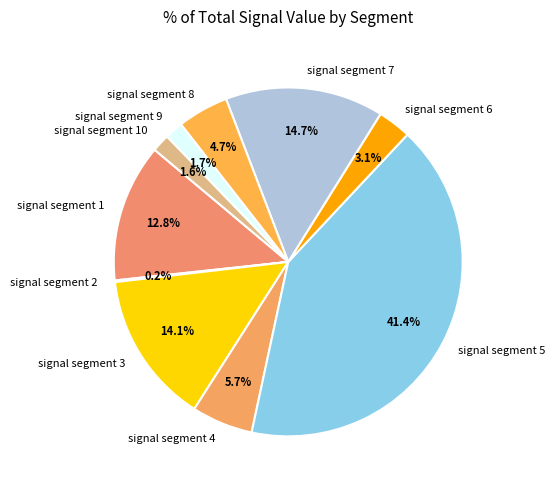

How much of the chart is everything except signal segment 9?

98.3%